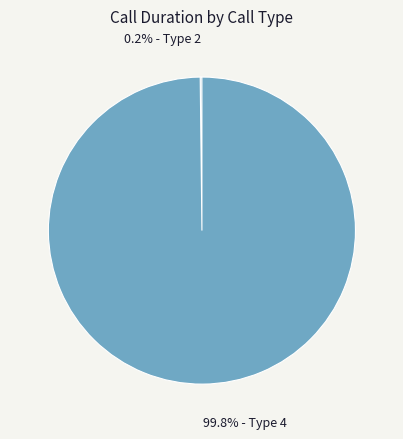

Is there a majority slice in this chart?

Yes